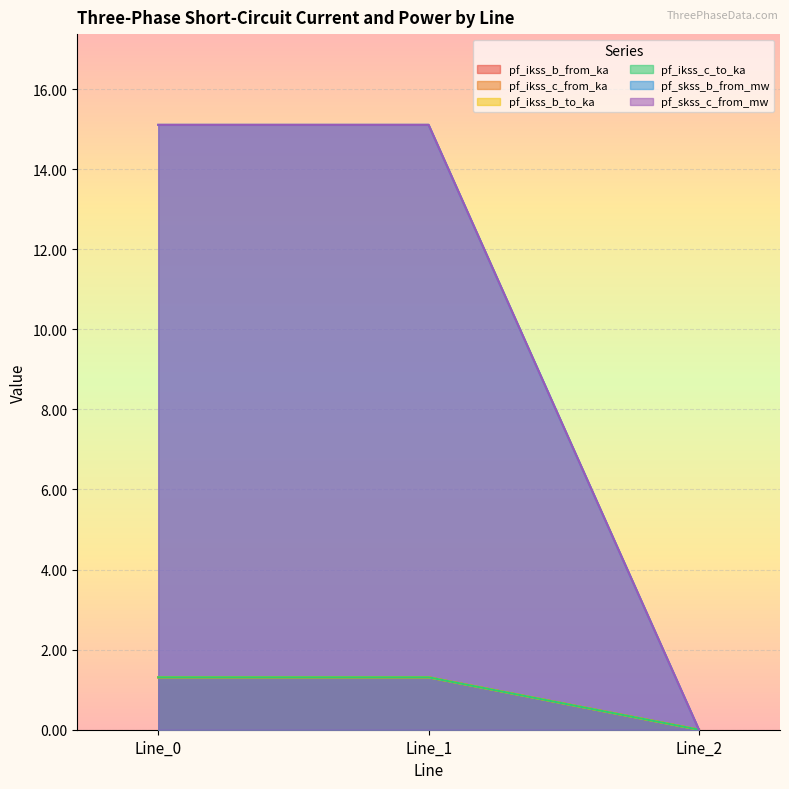

Read the pf_ikss_b_from_ka value at Line_0.

1.3